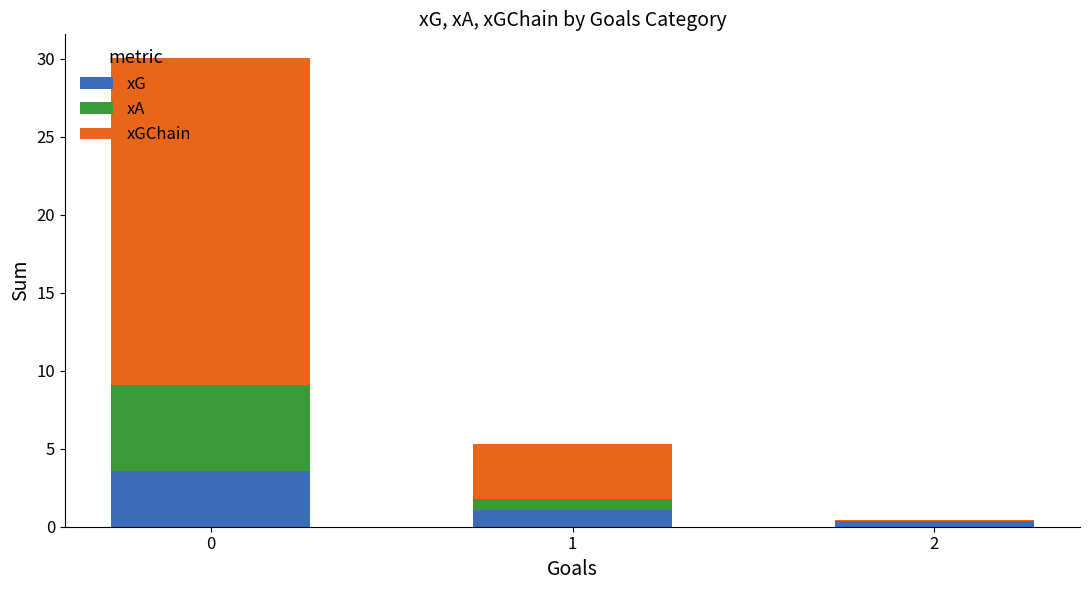

What is the maximum value for xG?

3.5